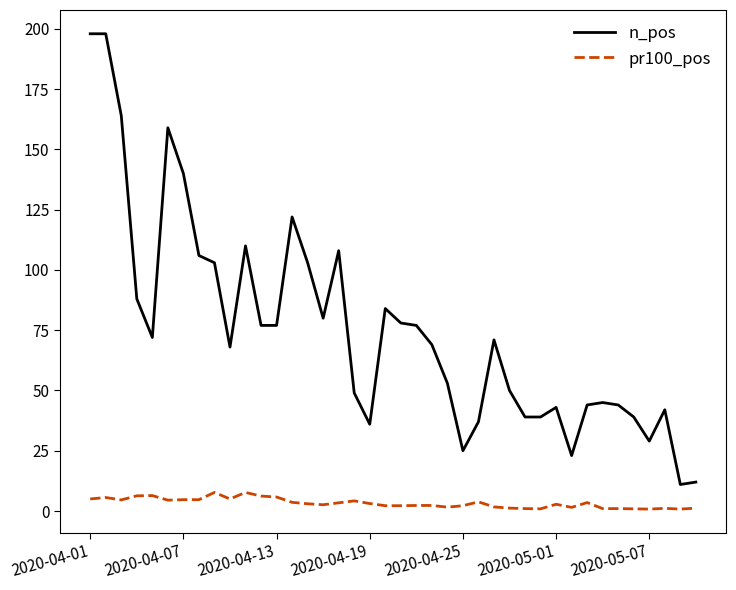

List the series in order of their overall mean, lowest first.

pr100_pos, n_pos